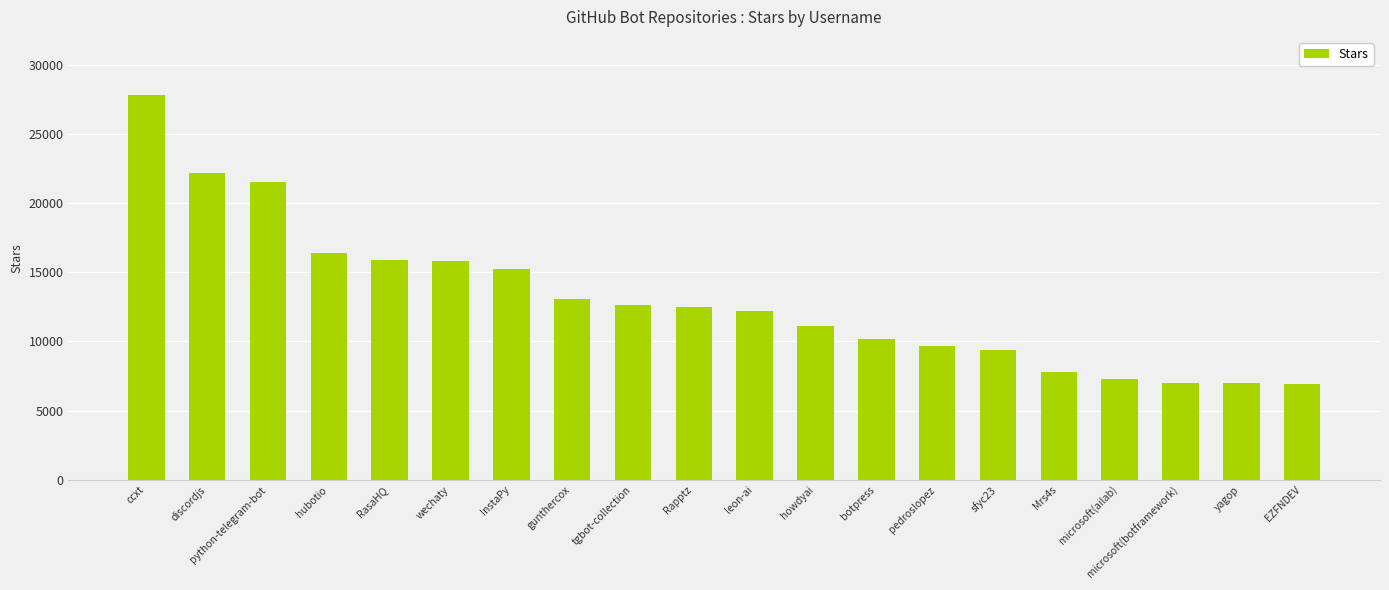

What is the ratio of the value at InstaPy to the value at RasaHQ?

1.0